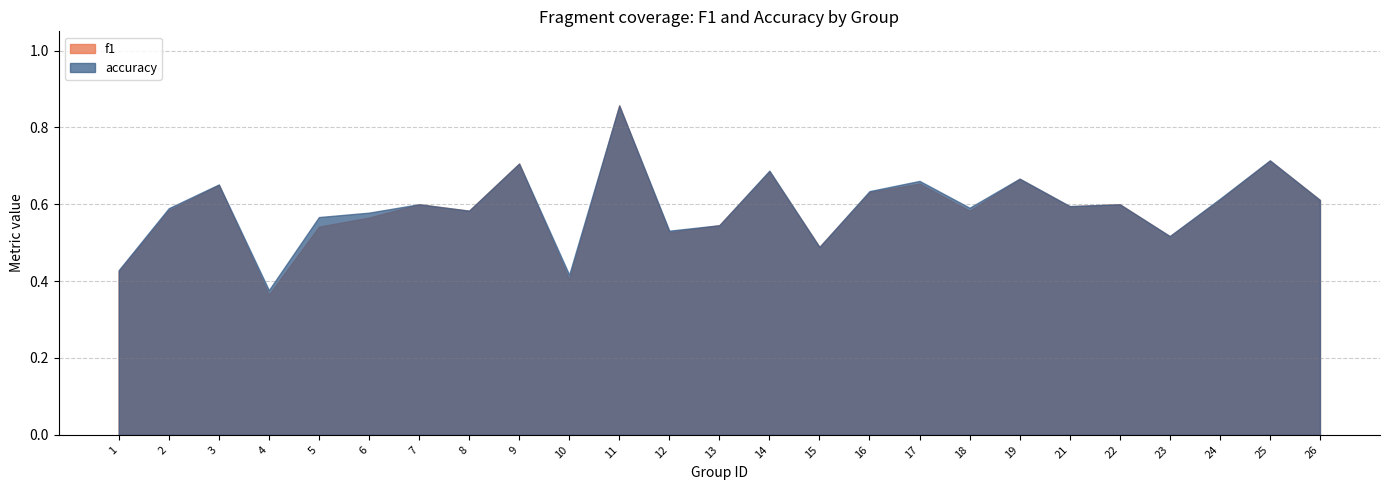

Which series has the widest spread of values?

f1